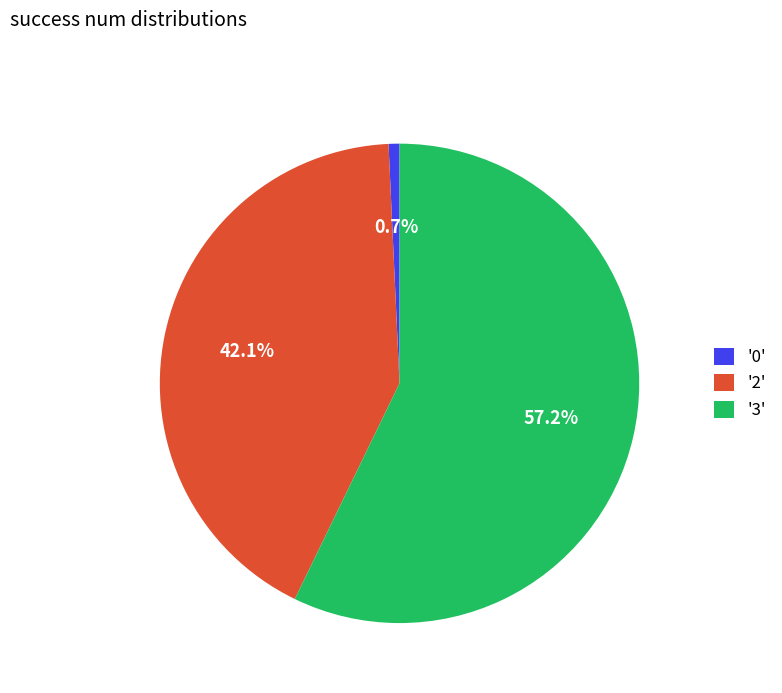

Between '0' and '3', which is larger?

'3'